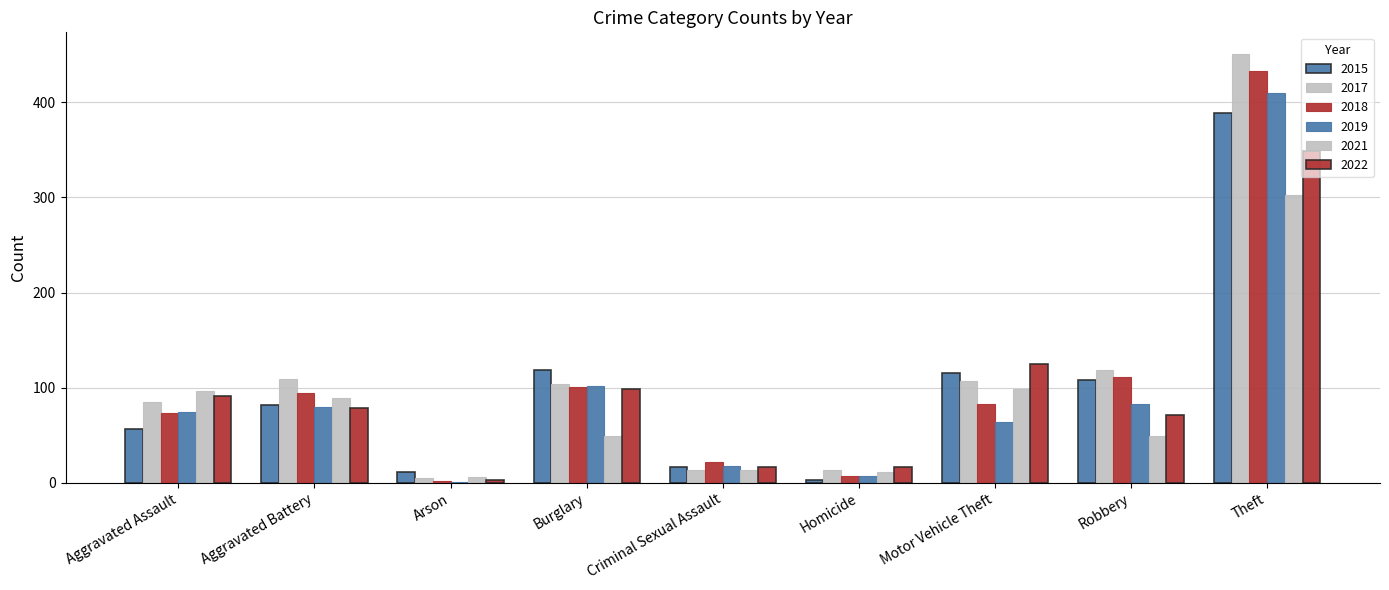

What is the label of the 9th bar from the left?

Theft